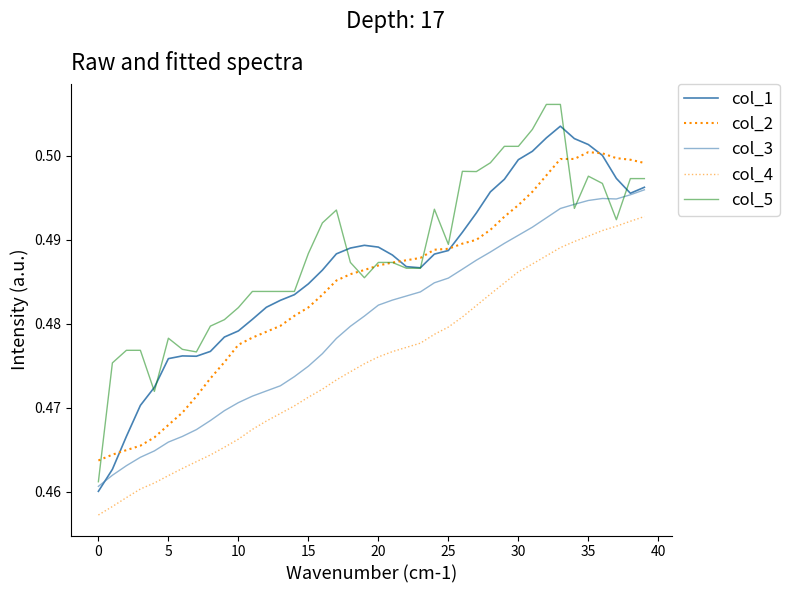

At how many categories does at least one series exceed 0?

40